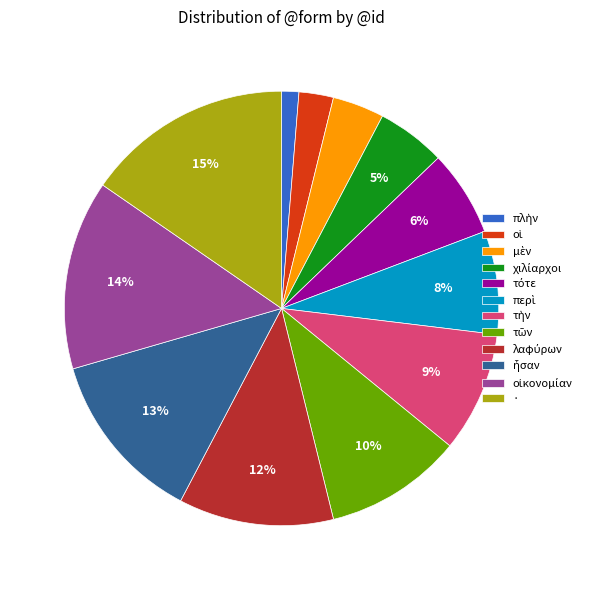

How many segments does this pie chart have?

12